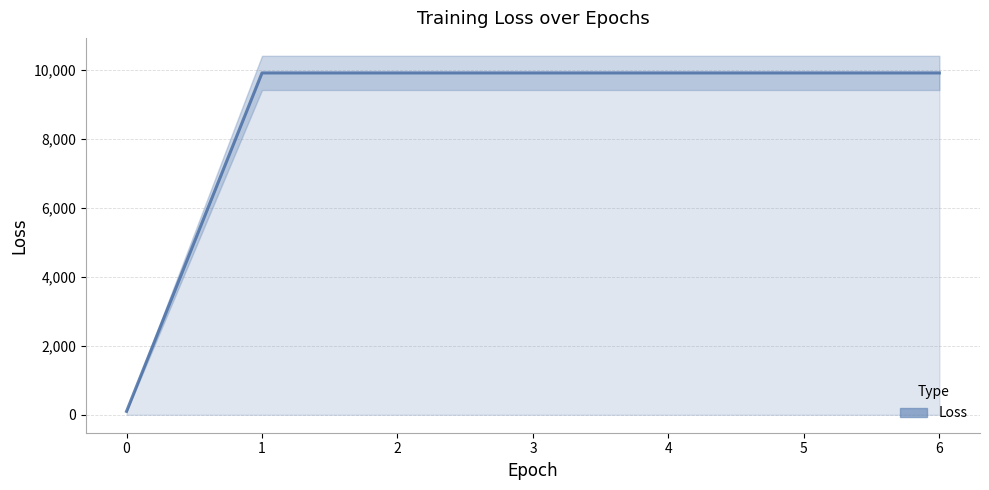

Reading left to right, transcribe all the data shown in this chart.

0=99.6	1=9910.6	2=9910.6	3=9910.6	4=9910.6	5=9910.6	6=9910.6